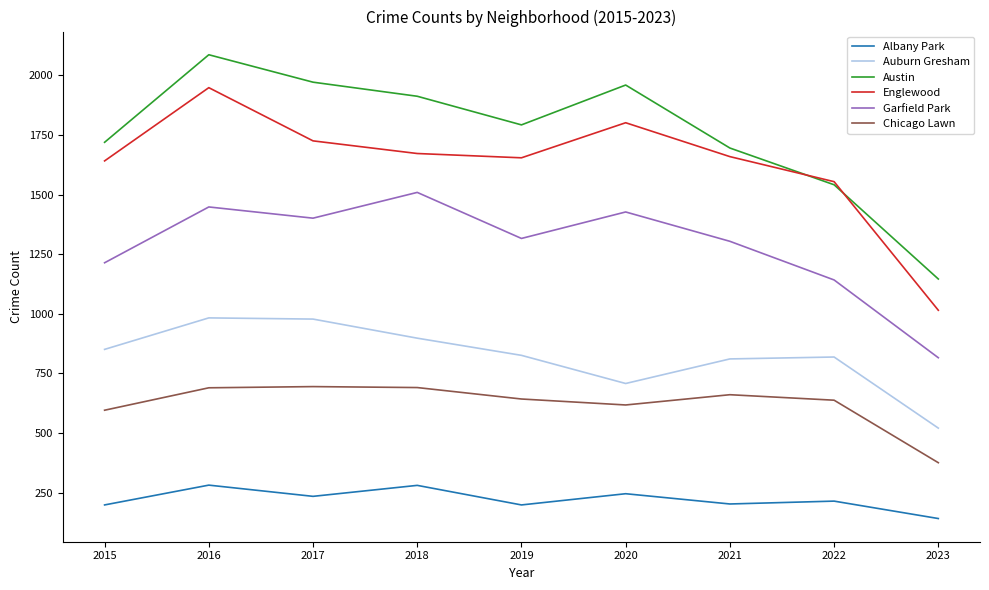

Where does the Garfield Park series first go above 1316?

2016